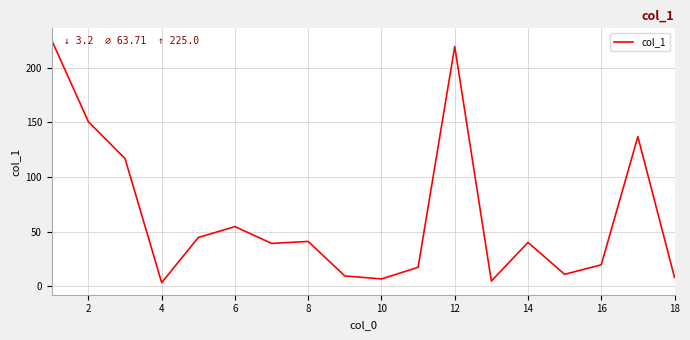

What is the greatest value displayed?

225.0